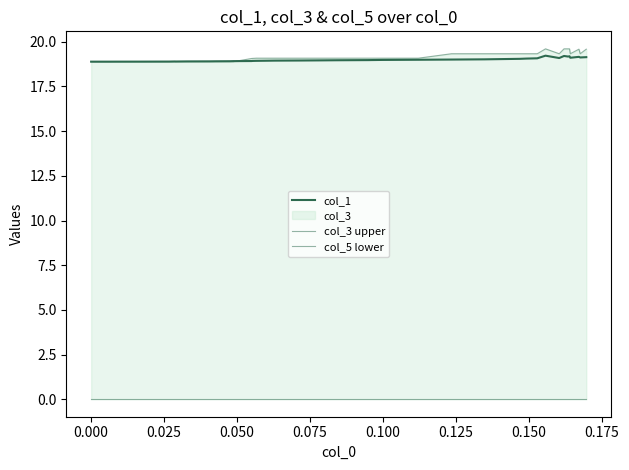

At which category does col_1 reach its first local peak?

0.150